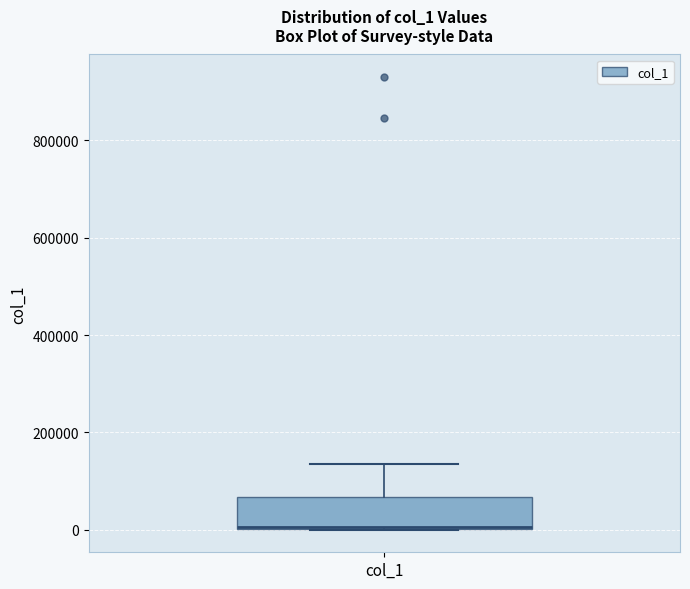

Where is the lower edge of the box for col_1 on the y-axis? The values are not printed on the chart, so give them approximately, as read against the axis.

0